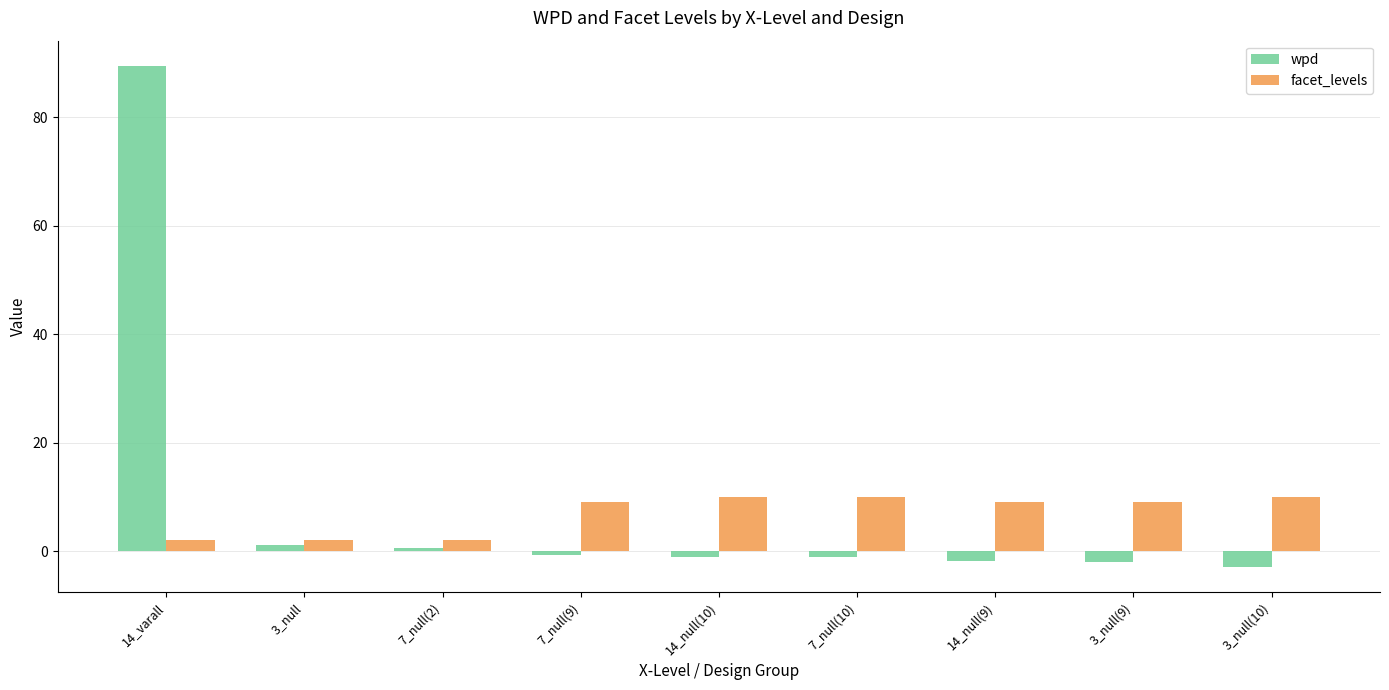

What is the label of the 7th bar from the left?

14_null(9)